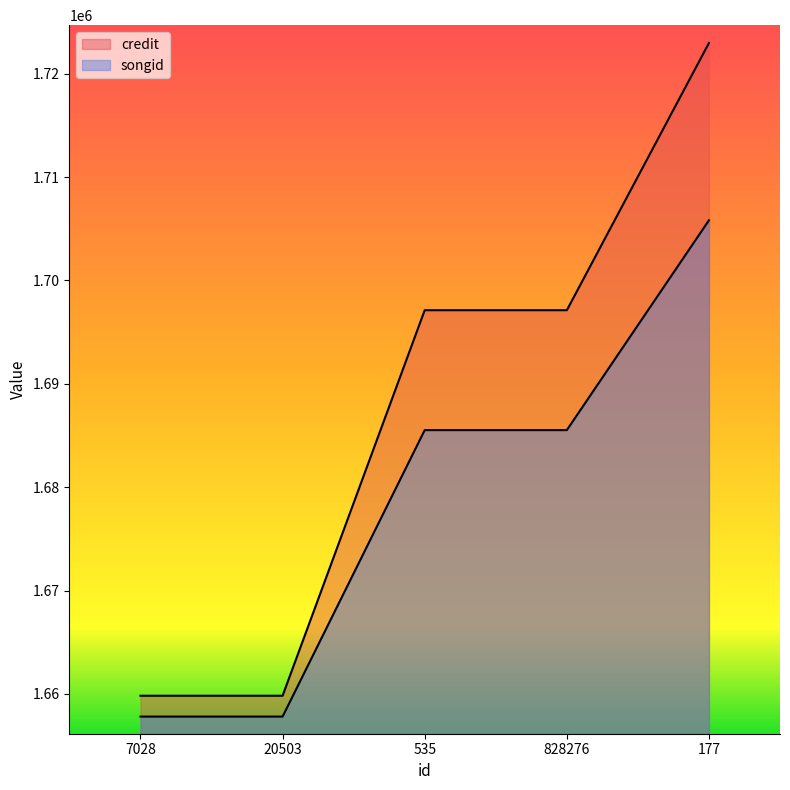

Is it true that credit equals 2224469 at 7028?

False